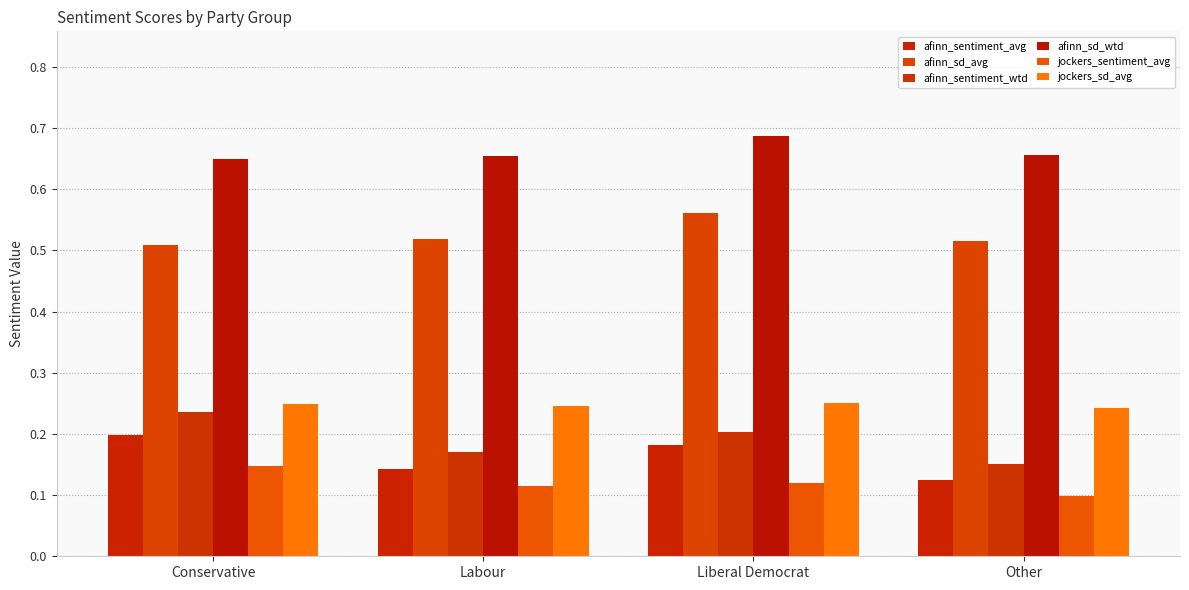

Rank the series at Conservative from lowest to highest value.

jockers_sentiment_avg, afinn_sentiment_avg, afinn_sentiment_wtd, jockers_sd_avg, afinn_sd_avg, afinn_sd_wtd